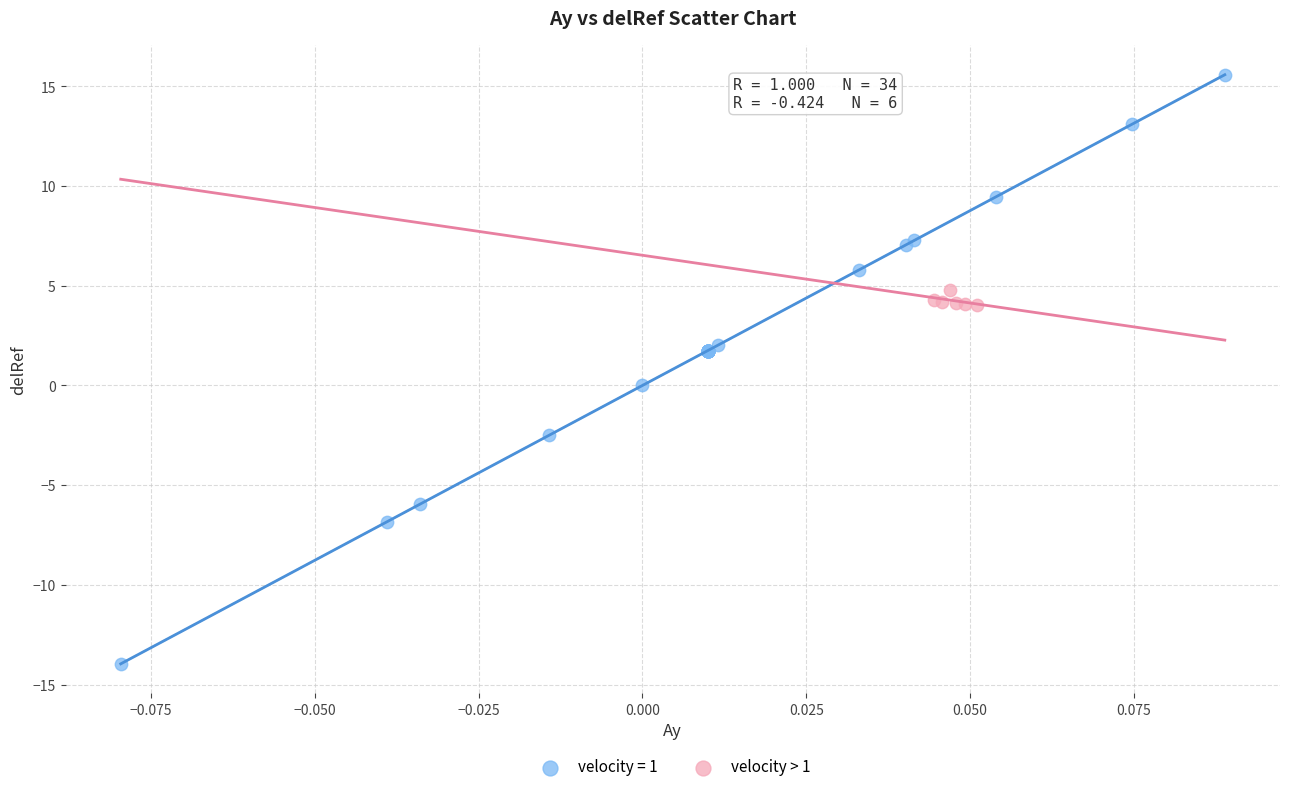

Which series has the largest Y range (max minus min)?

velocity = 1